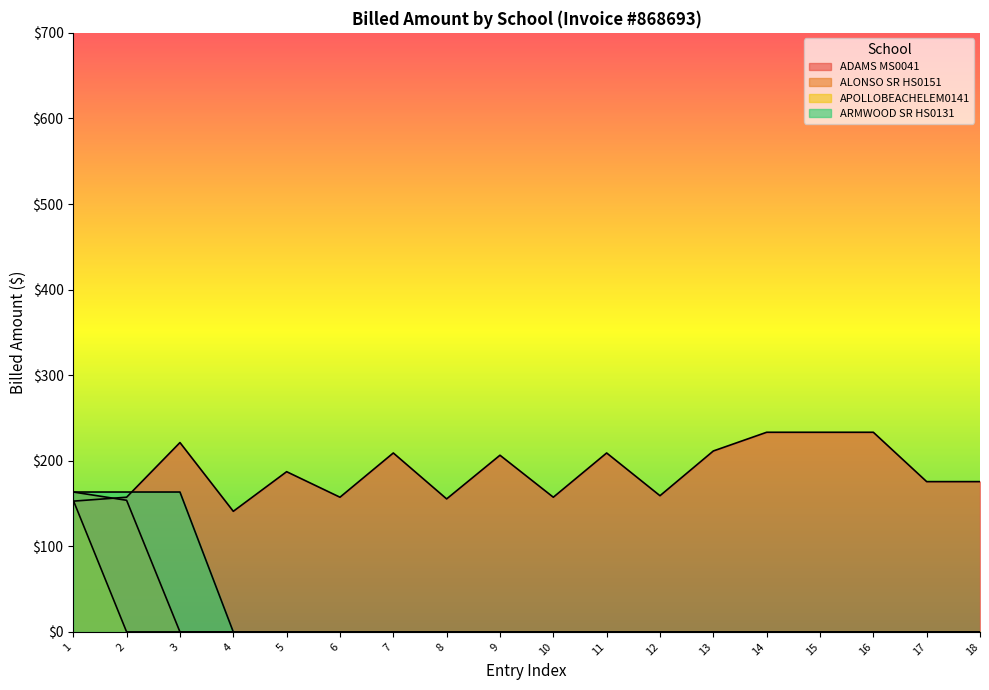

Is the value of ADAMS MS0041 at 18 greater than the value of ARMWOOD SR HS0131 at 17?

Yes